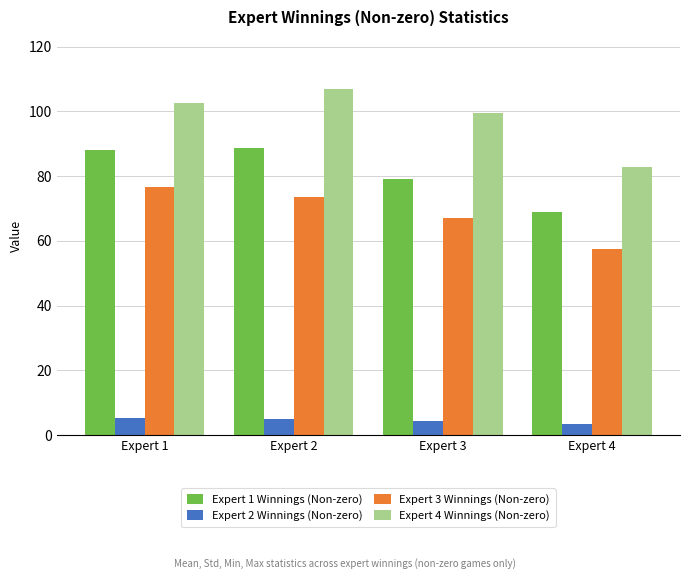

What is the difference between the highest and lowest values at Expert 4?

79.4